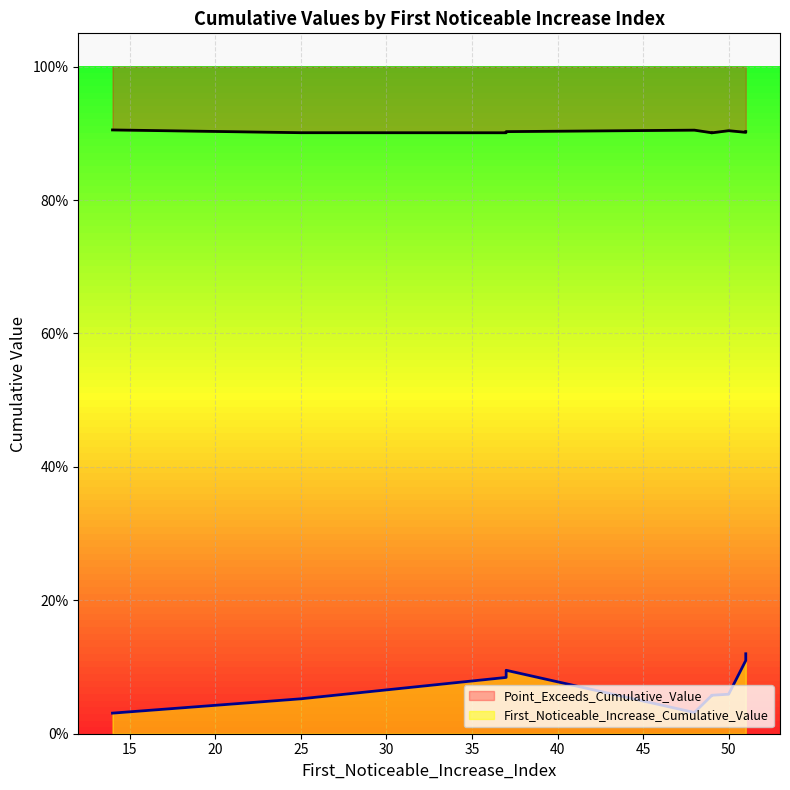

What is the difference between the highest and lowest values at 51?

0.8